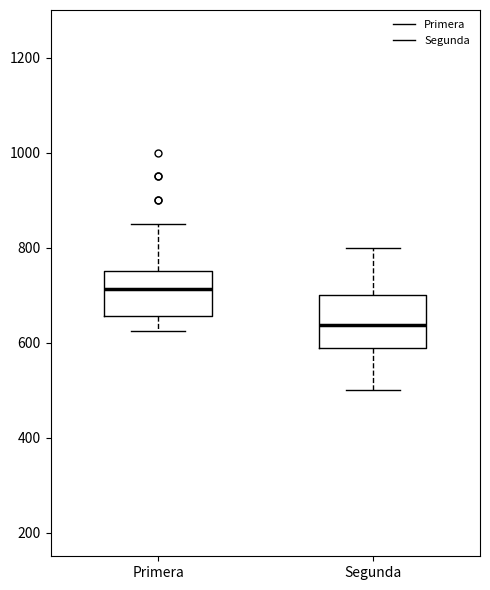

Where does the upper whisker of the box for Segunda end on the y-axis? The values are not printed on the chart, so give them approximately, as read against the axis.

800